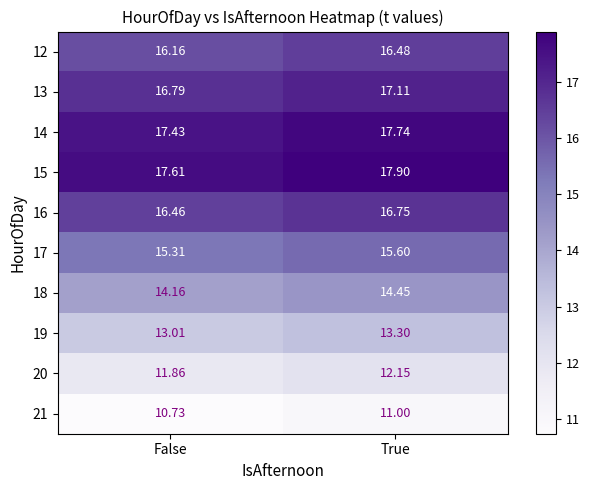

At how many categories does at least one series exceed 17?

2